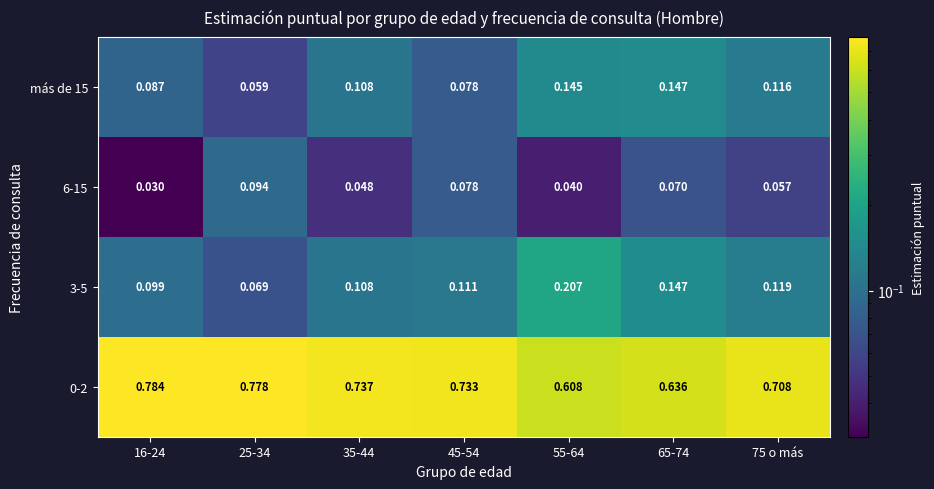

Is the value of 0-2 at 75 o más greater than the value of 3-5 at 16-24?

Yes